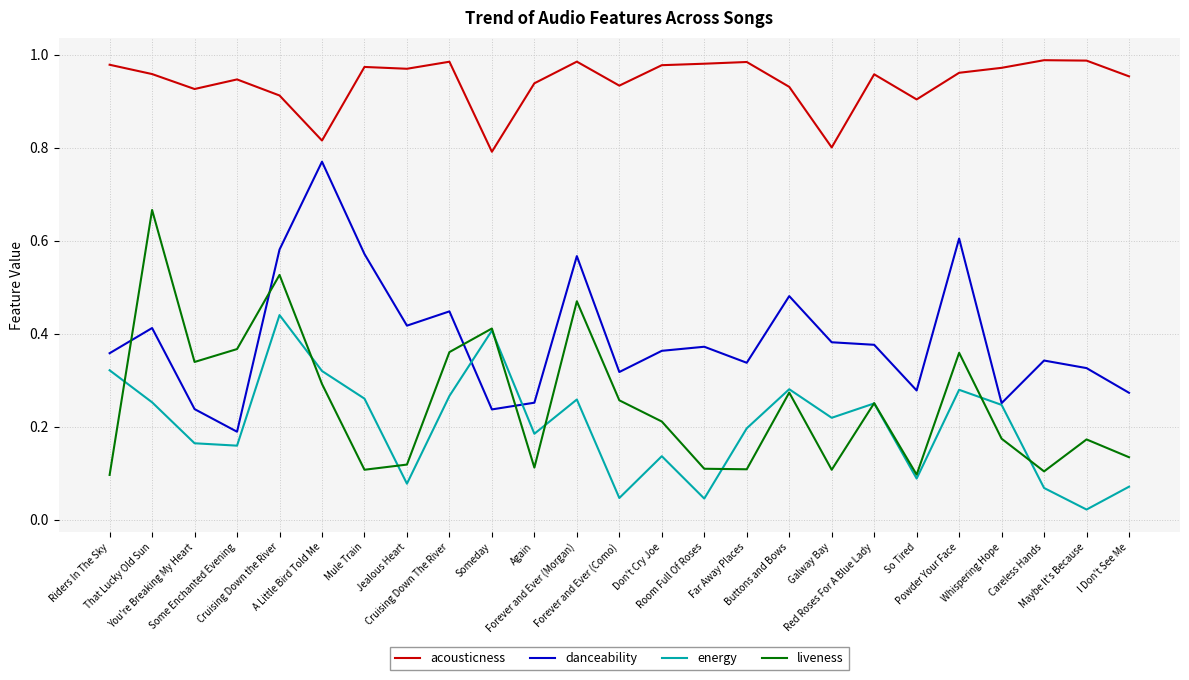

True or false: acousticness has a value of 1.5 at That Lucky Old Sun.

False